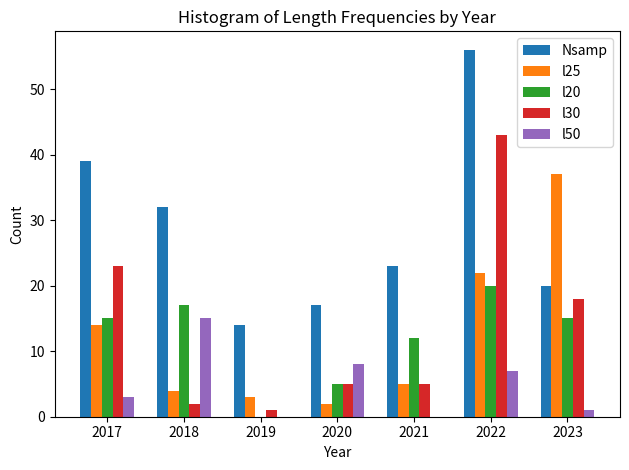

The value of l25 at 2022 is 31. True or false?

False